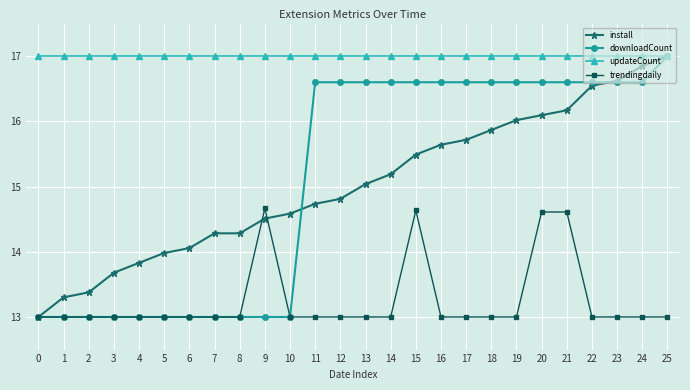

Which series changed the most between 0 and 7?

install